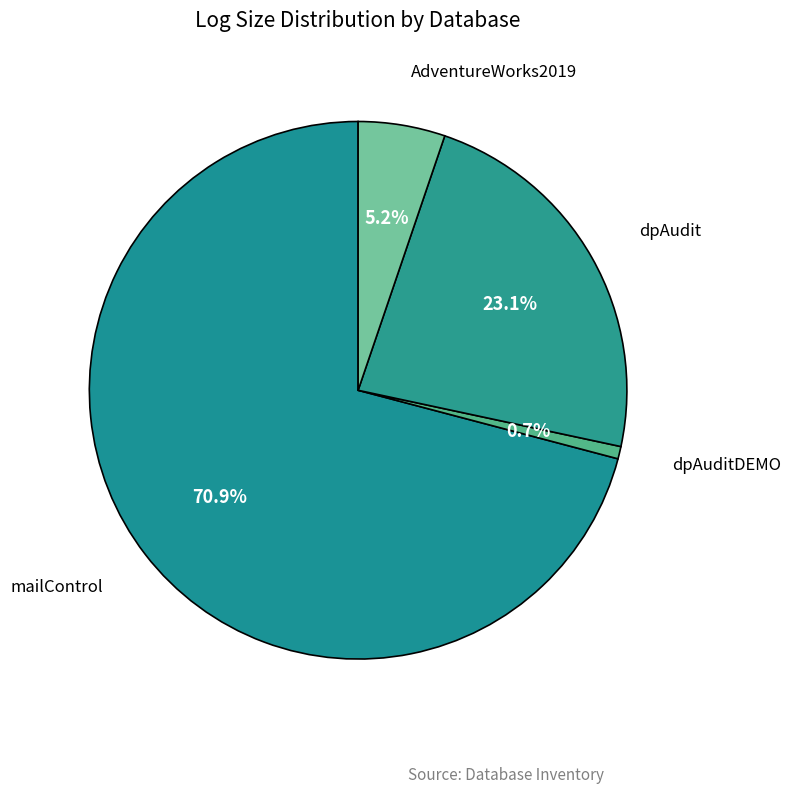

Combined, do dpAudit and dpAuditDEMO account for over 50%?

No